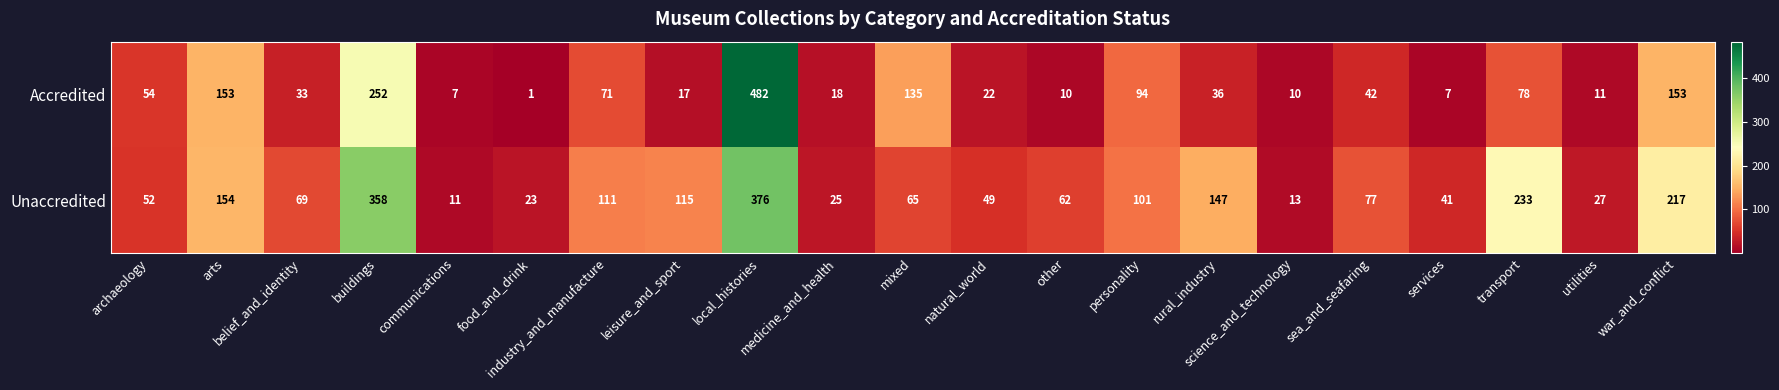

List the series in order of their peak value, highest first.

Accredited, Unaccredited